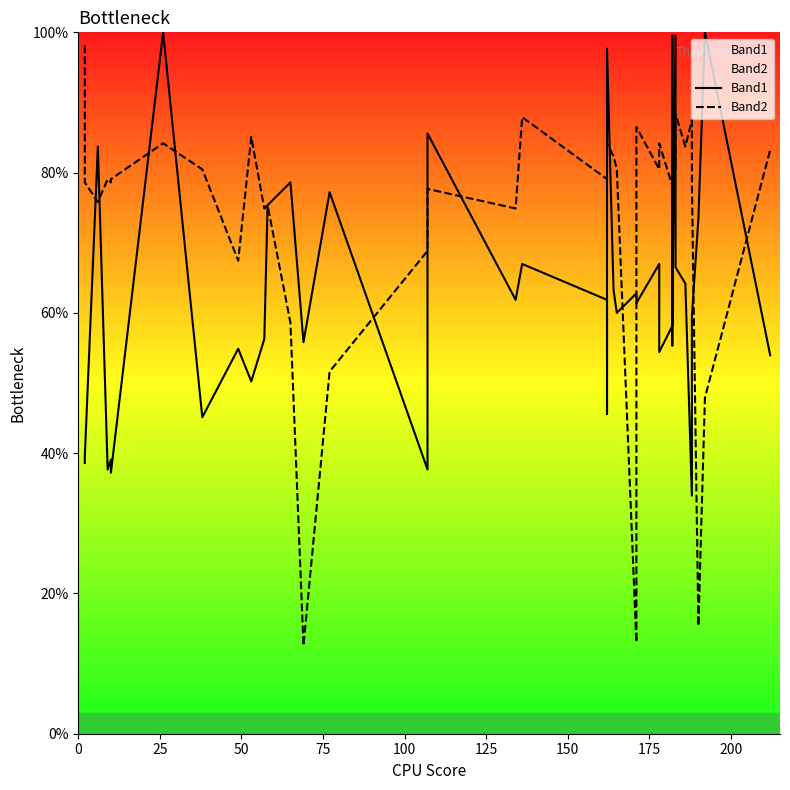

What are all the series names shown in the legend?

Band1, Band2